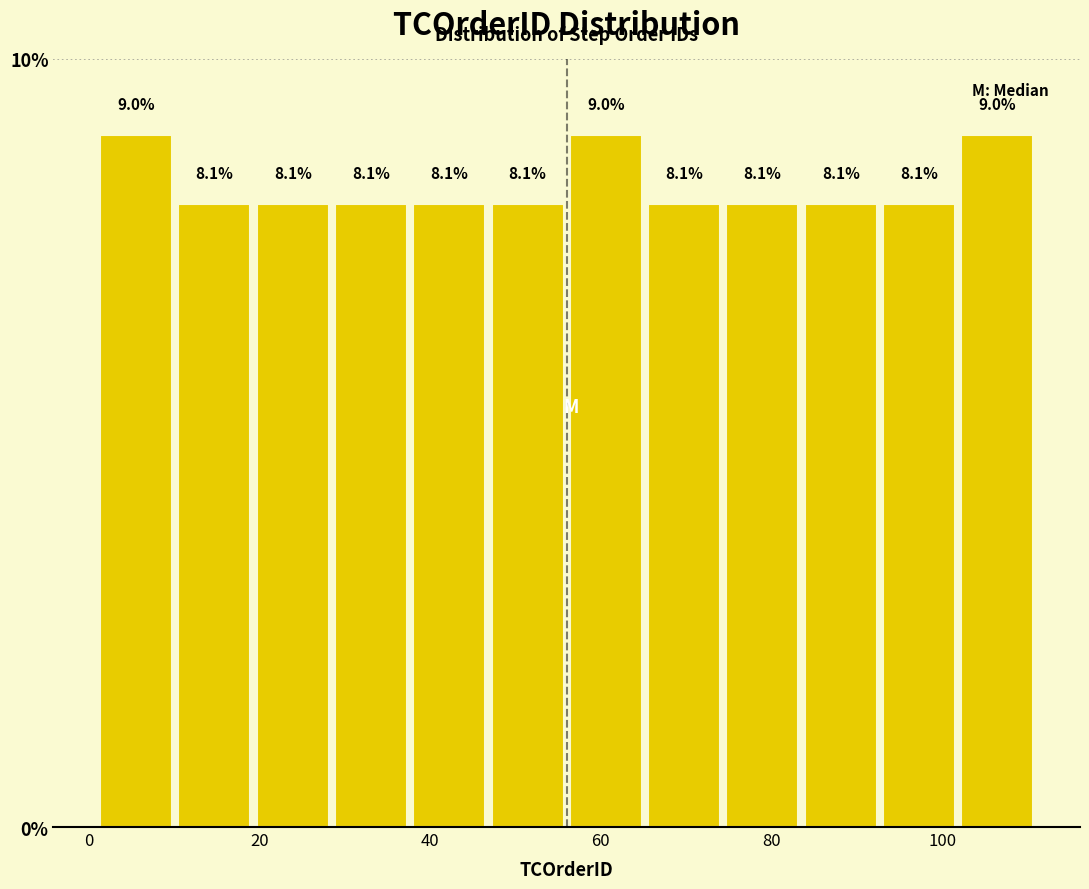

Reading left to right, list every bar in this chart as the range it spans on the x-axis followed by its height. The bar edges are not printed on the chart, so give them approximately, as read against the axis.

2 to 10: 9.0
10 to 20: 8.1
20 to 28: 8.1
28 to 38: 8.1
38 to 46: 8.1
46 to 56: 8.1
56 to 66: 9.0
66 to 74: 8.1
74 to 84: 8.1
84 to 92: 8.1
92 to 102: 8.1
102 to 112: 9.0